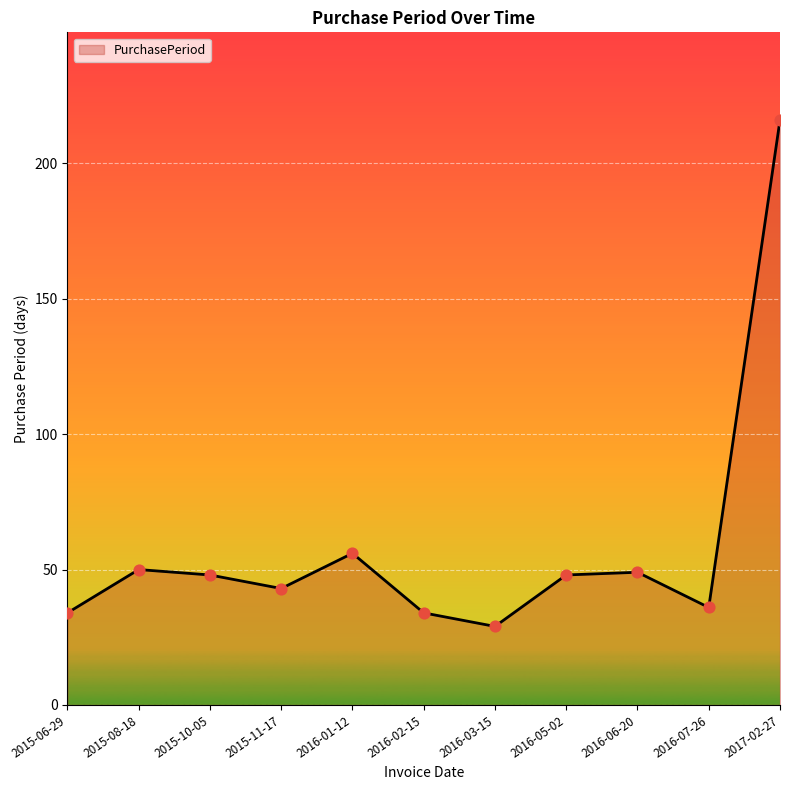

What is the change in value from 2015-08-18 to 2015-11-17?

-7